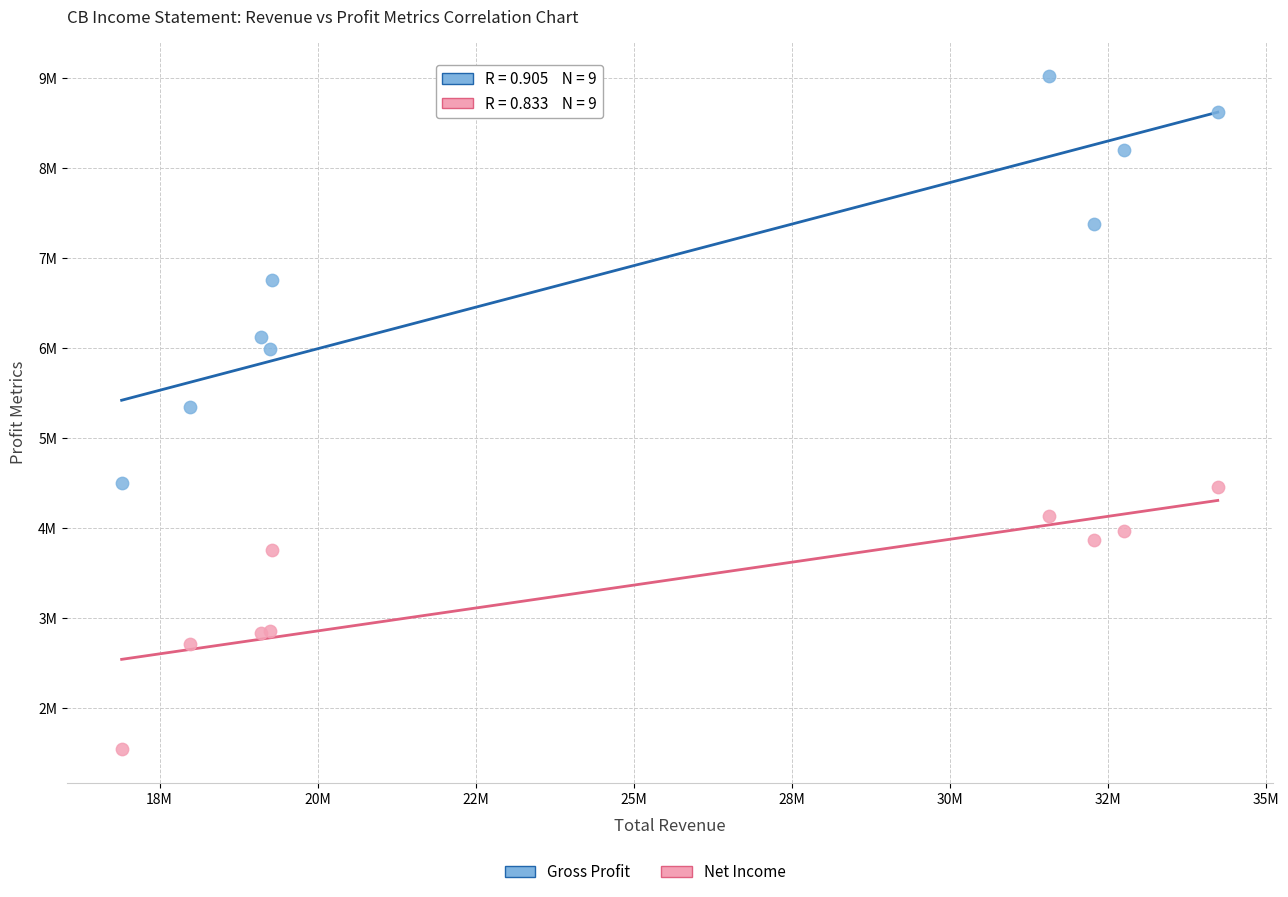

Which series has the widest spread of Y values?

Gross Profit